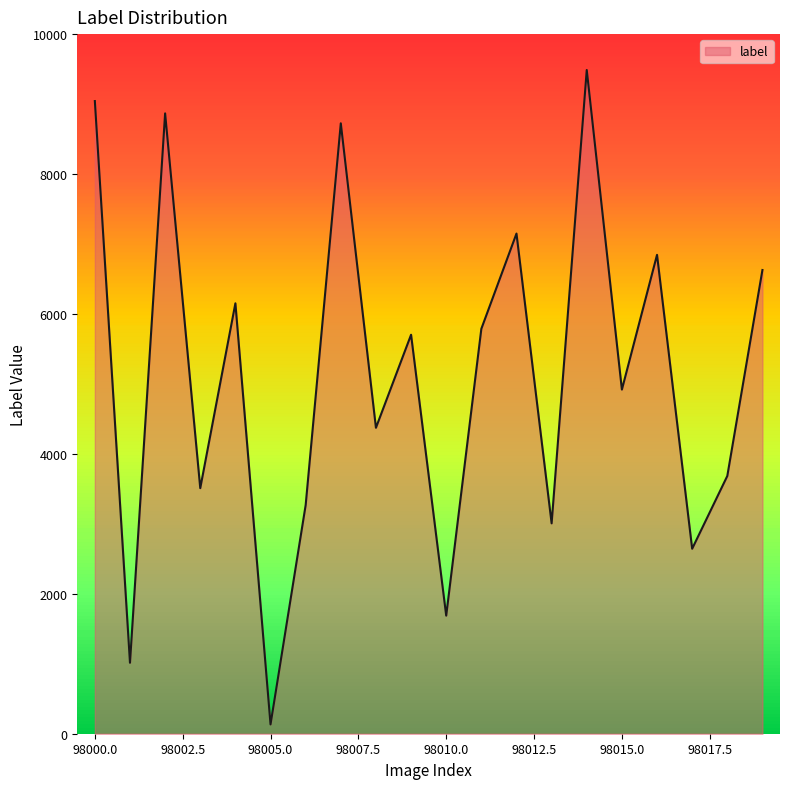

How many interior local peaks (higher than both neighbors) does the data have?

7